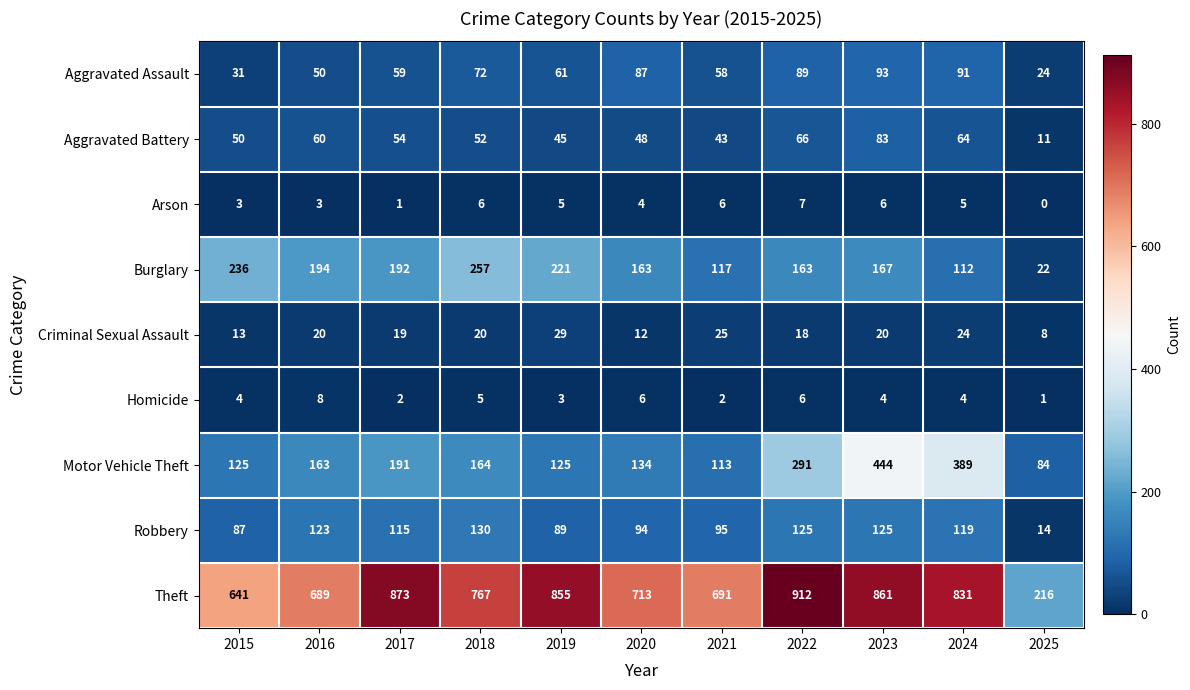

True or false: Homicide has a value of 1 at 2025.

True